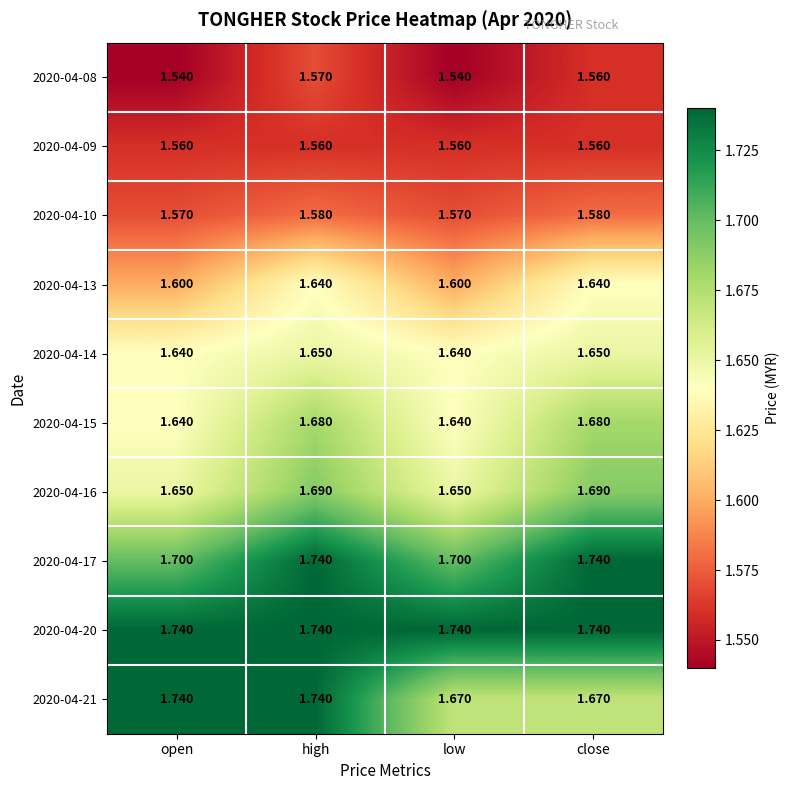

What is the total value across all series at open?

16.4